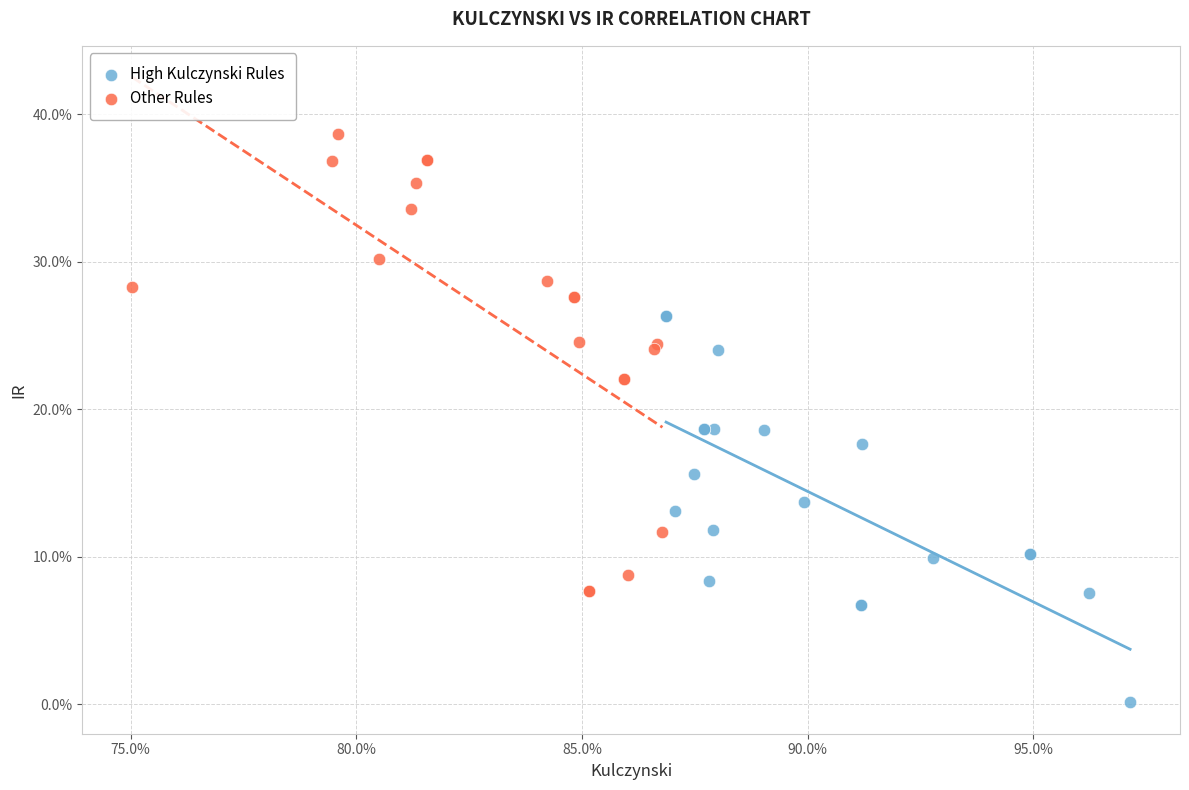

Which series reaches the maximum Y coordinate?

Other Rules